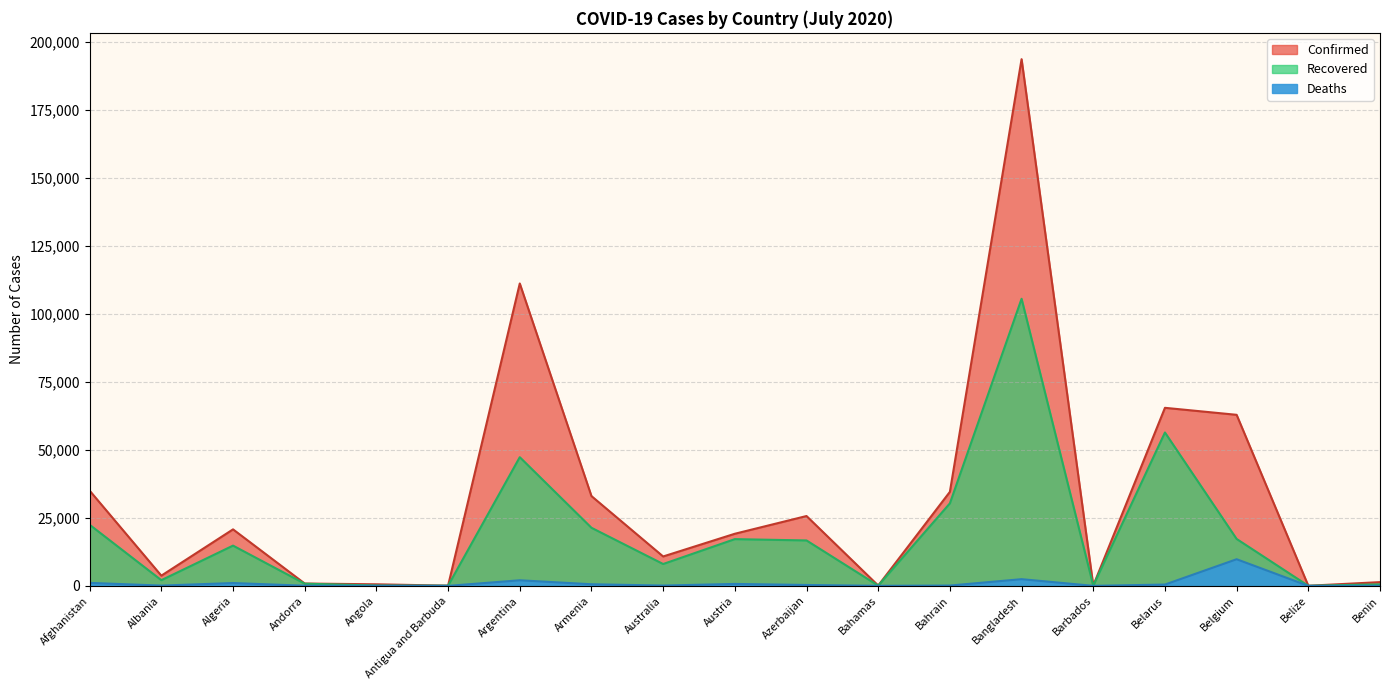

At which category does Deaths reach its first local peak?

Algeria